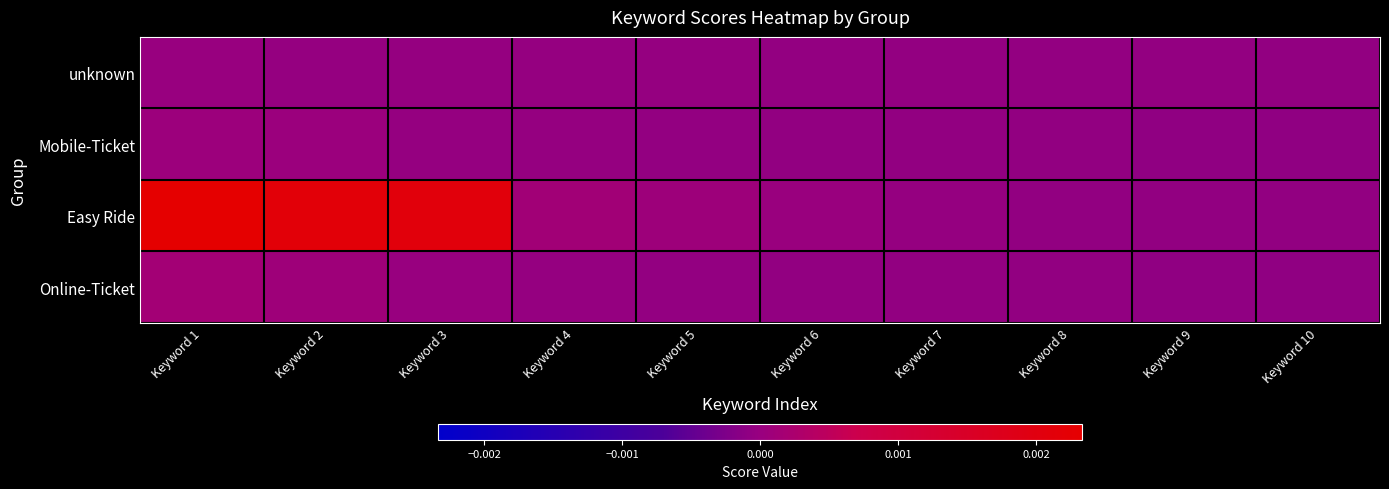

Which label corresponds to the smallest value in the chart?

Keyword 10